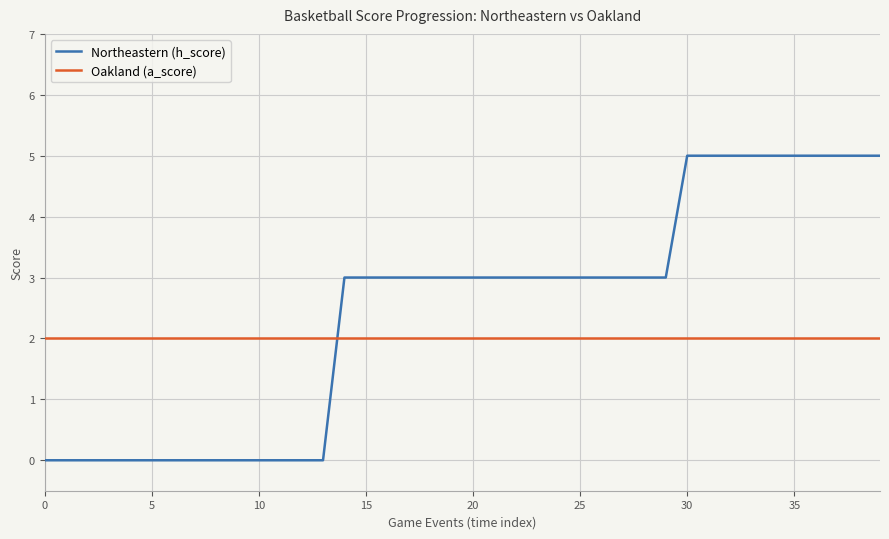

What is the maximum value shown in the chart?

5